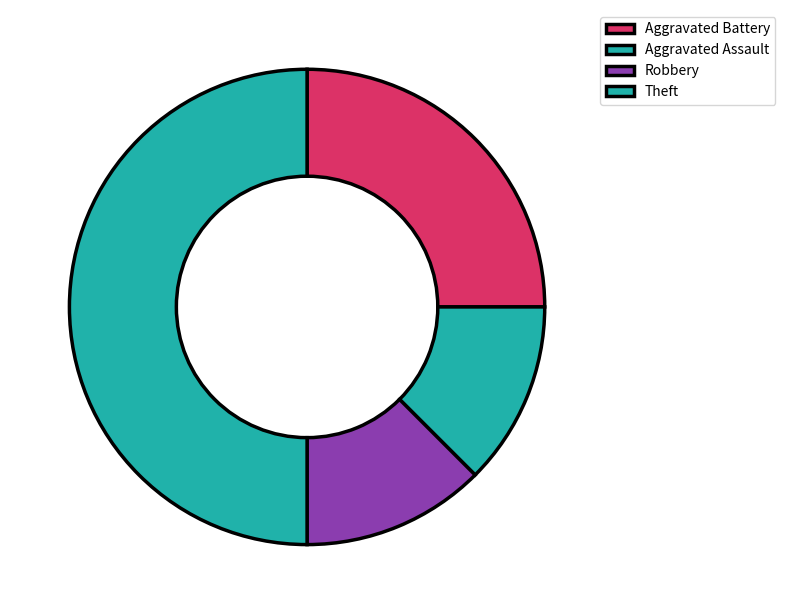

How many segments does this pie chart have?

4